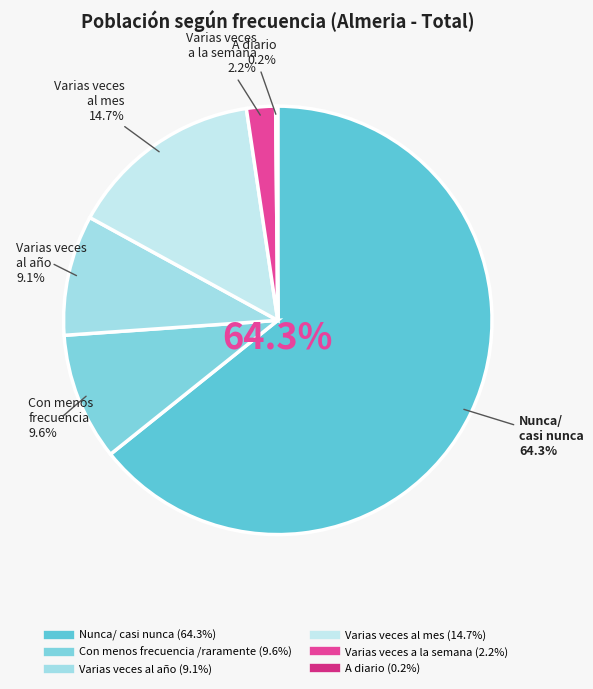

Is it true that Varias veces al mes is 15% of the pie?

True